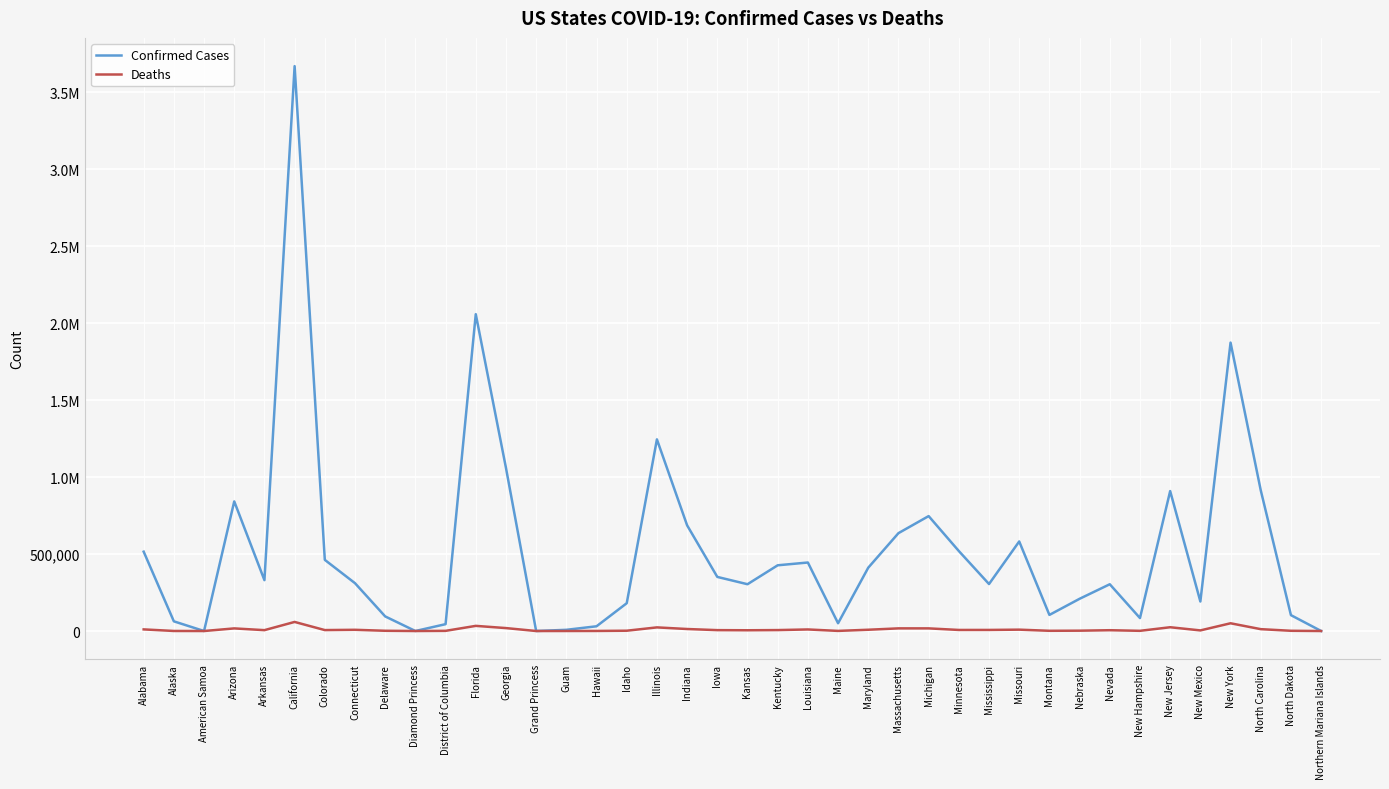

What are all the series names shown in the legend?

Confirmed Cases, Deaths